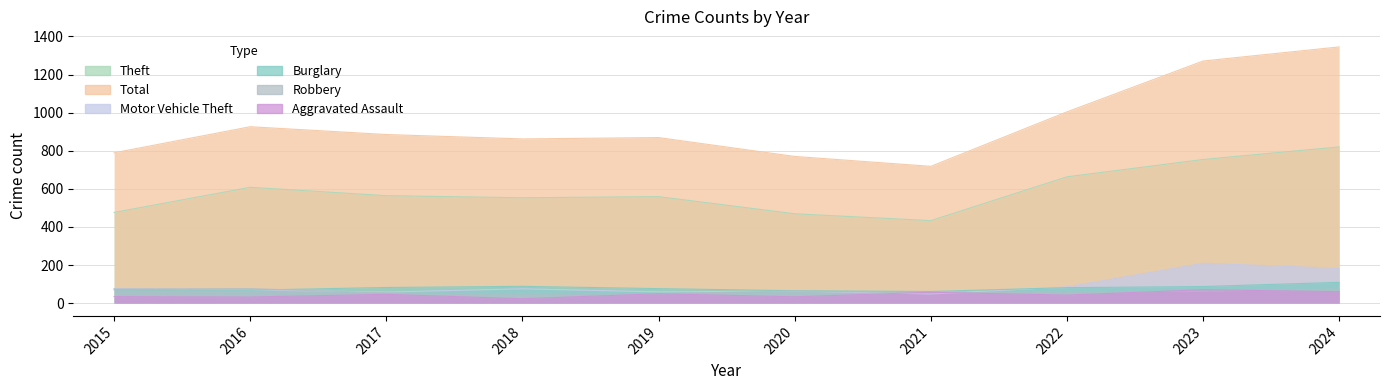

How many interior local peaks does the Total series have?

2